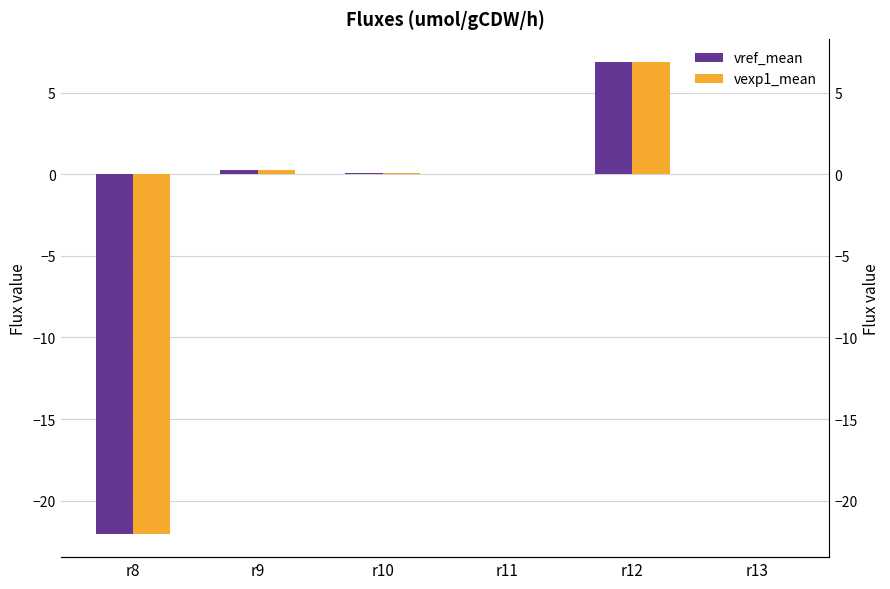

At r12, list the series in order from largest to smallest.

vref_mean, vexp1_mean